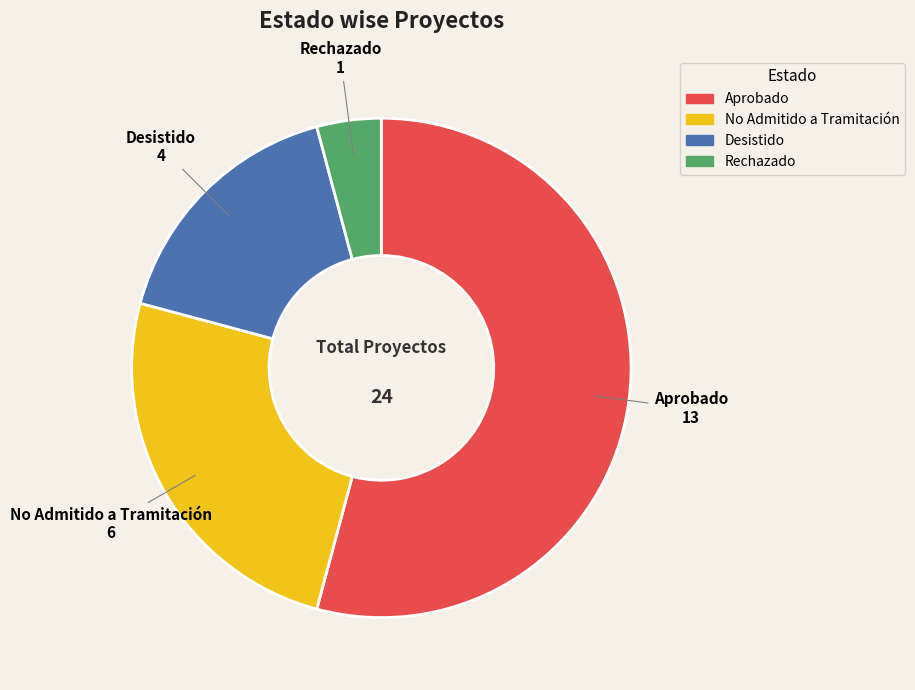

Which category has the smallest portion of the pie?

Rechazado